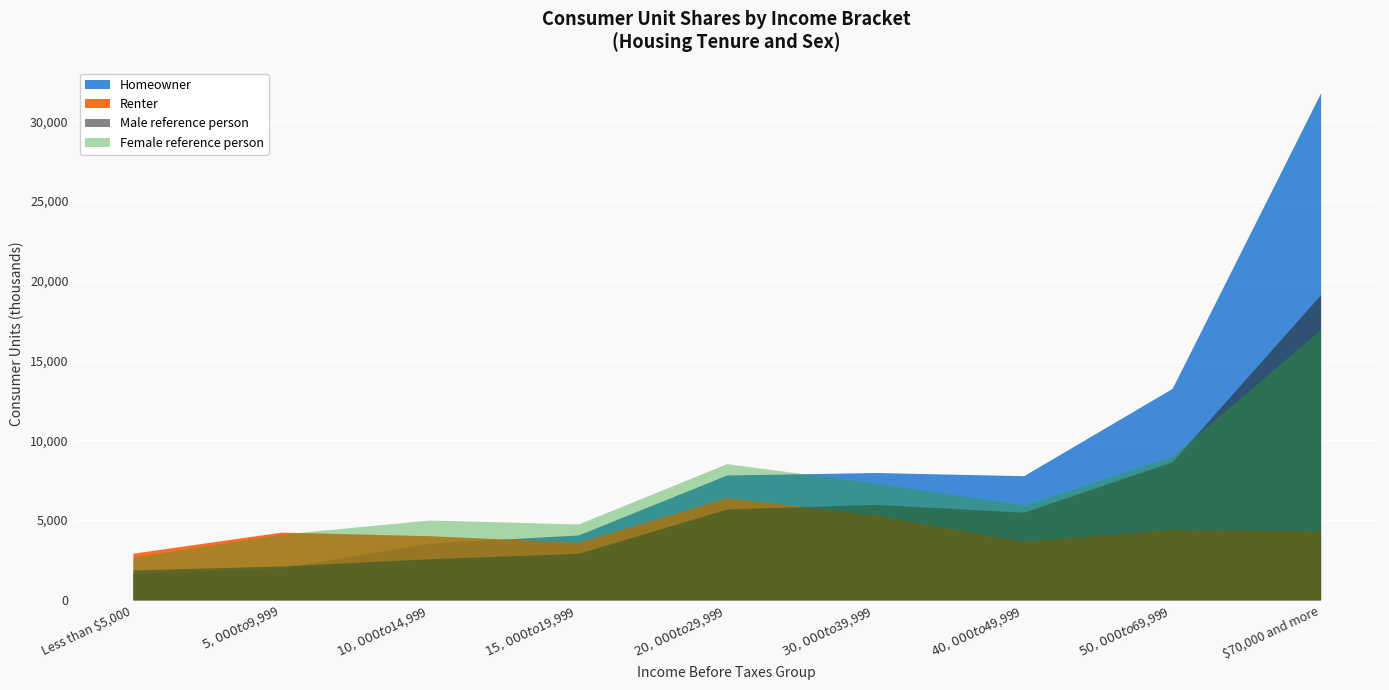

How many intersections are there between Female reference person and Homeowner?

1